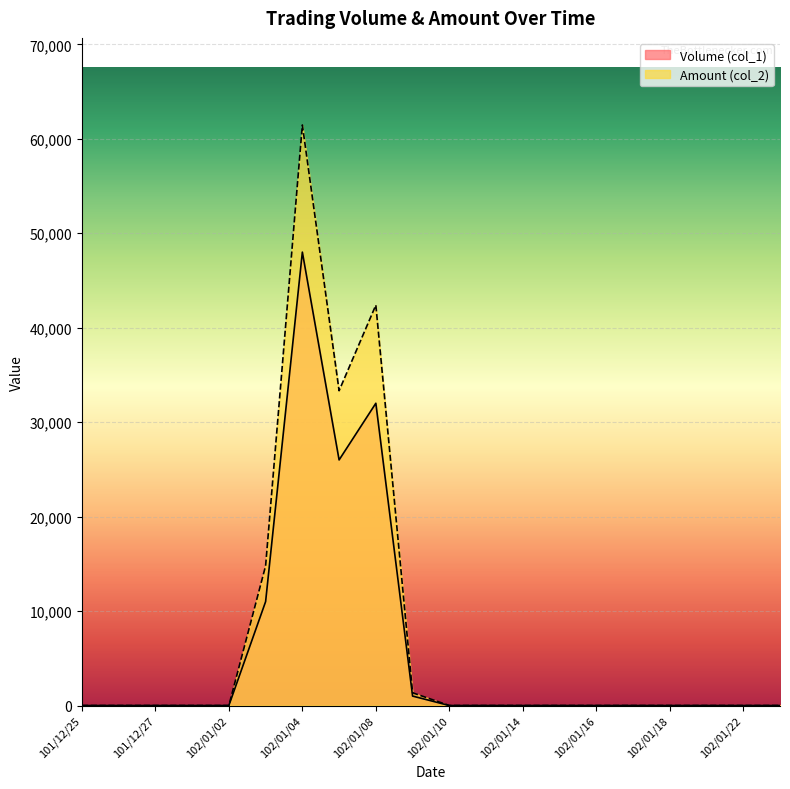

How many lines are shown in the chart?

2